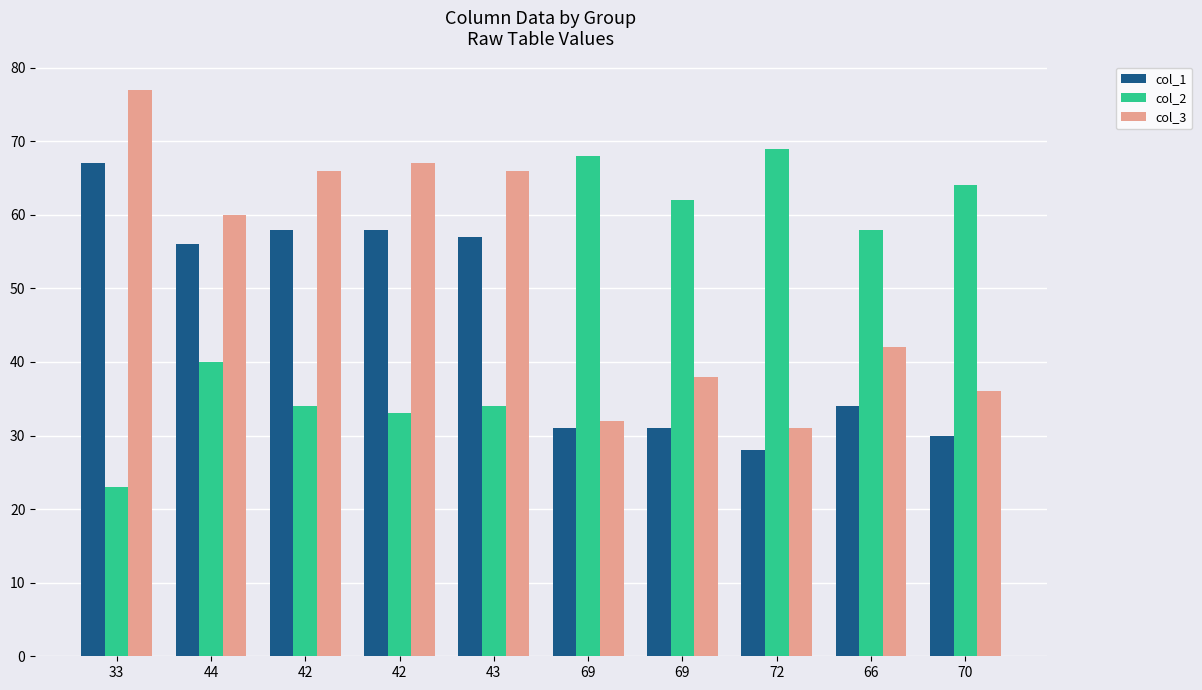

How many groups of bars are there?

10